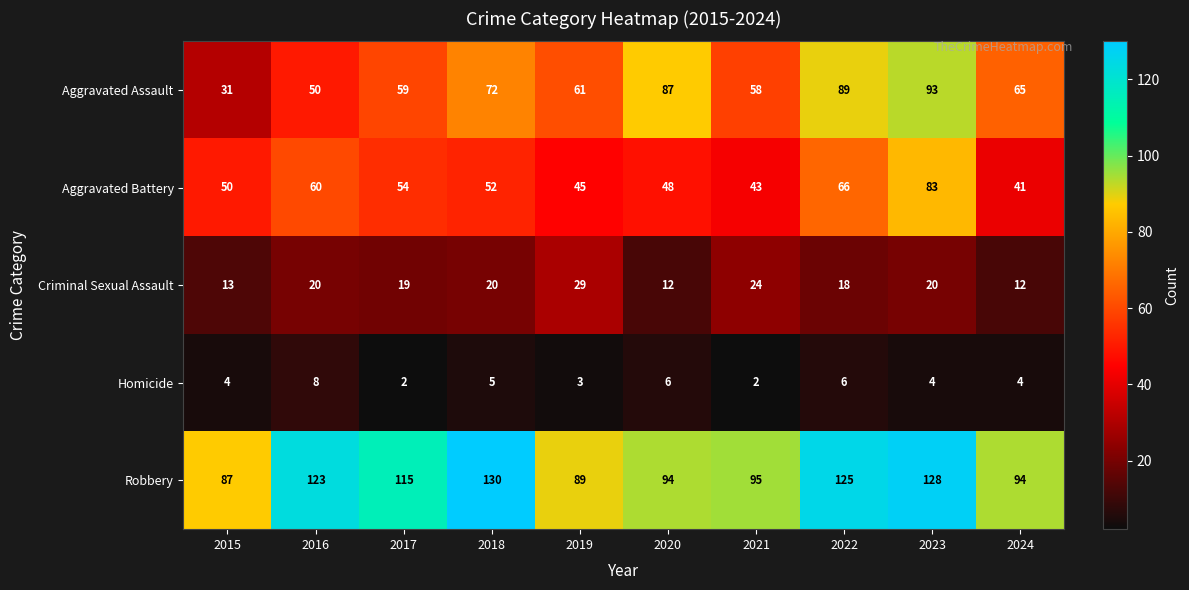

Rank the series by their maximum value, from lowest to highest.

Homicide, Criminal Sexual Assault, Aggravated Battery, Aggravated Assault, Robbery